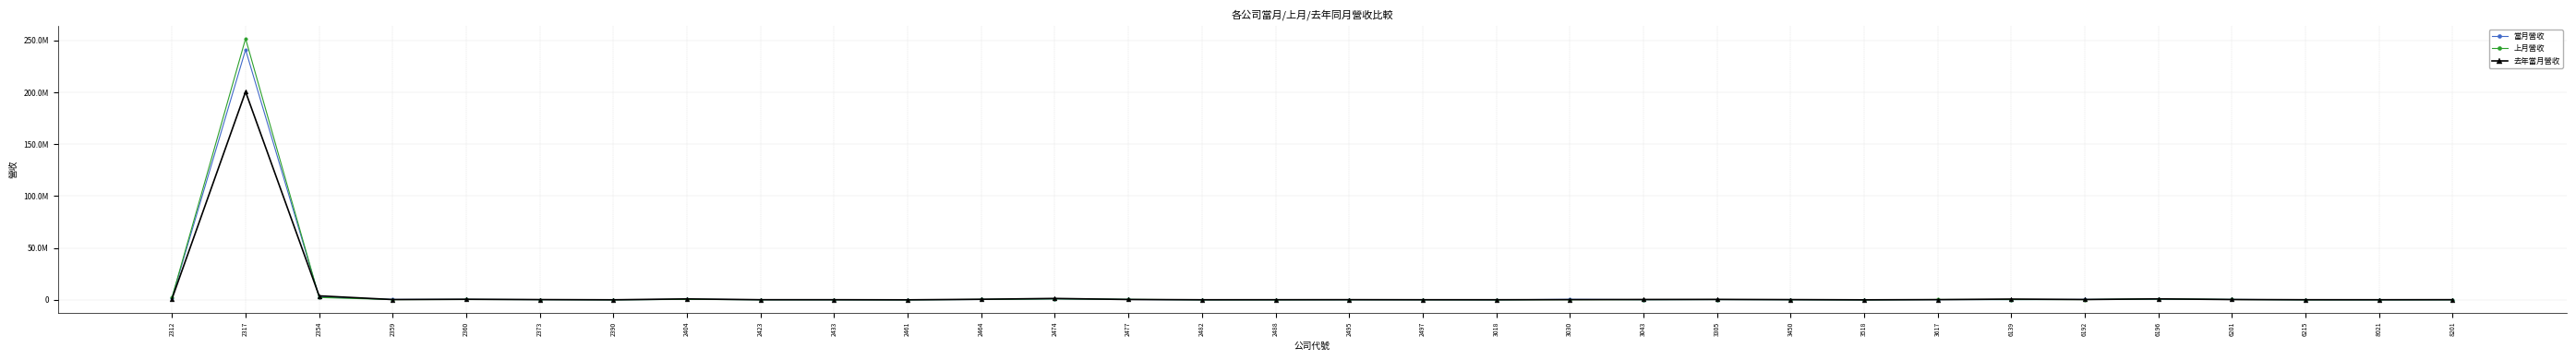

Does the chart have visible grid lines?

Yes